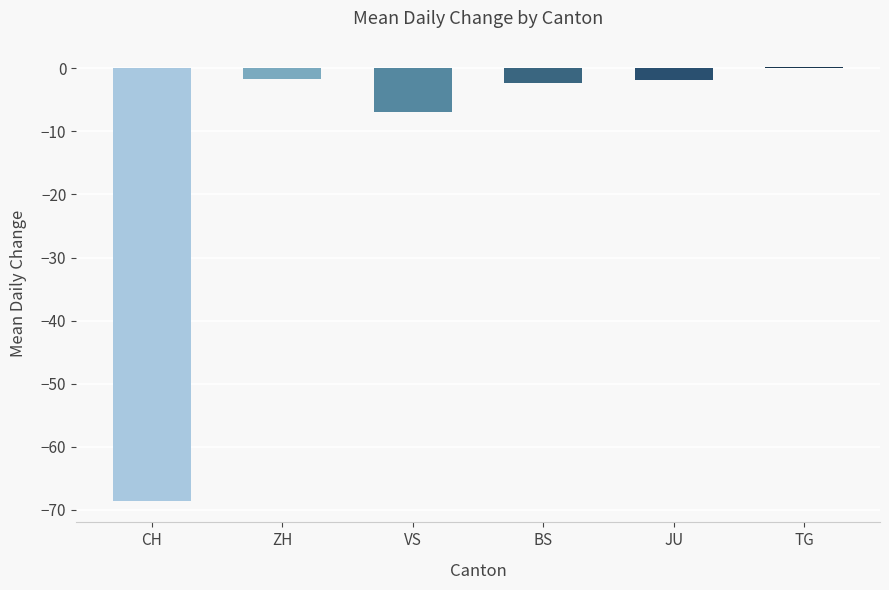

Which series has the largest total across all categories?

TG